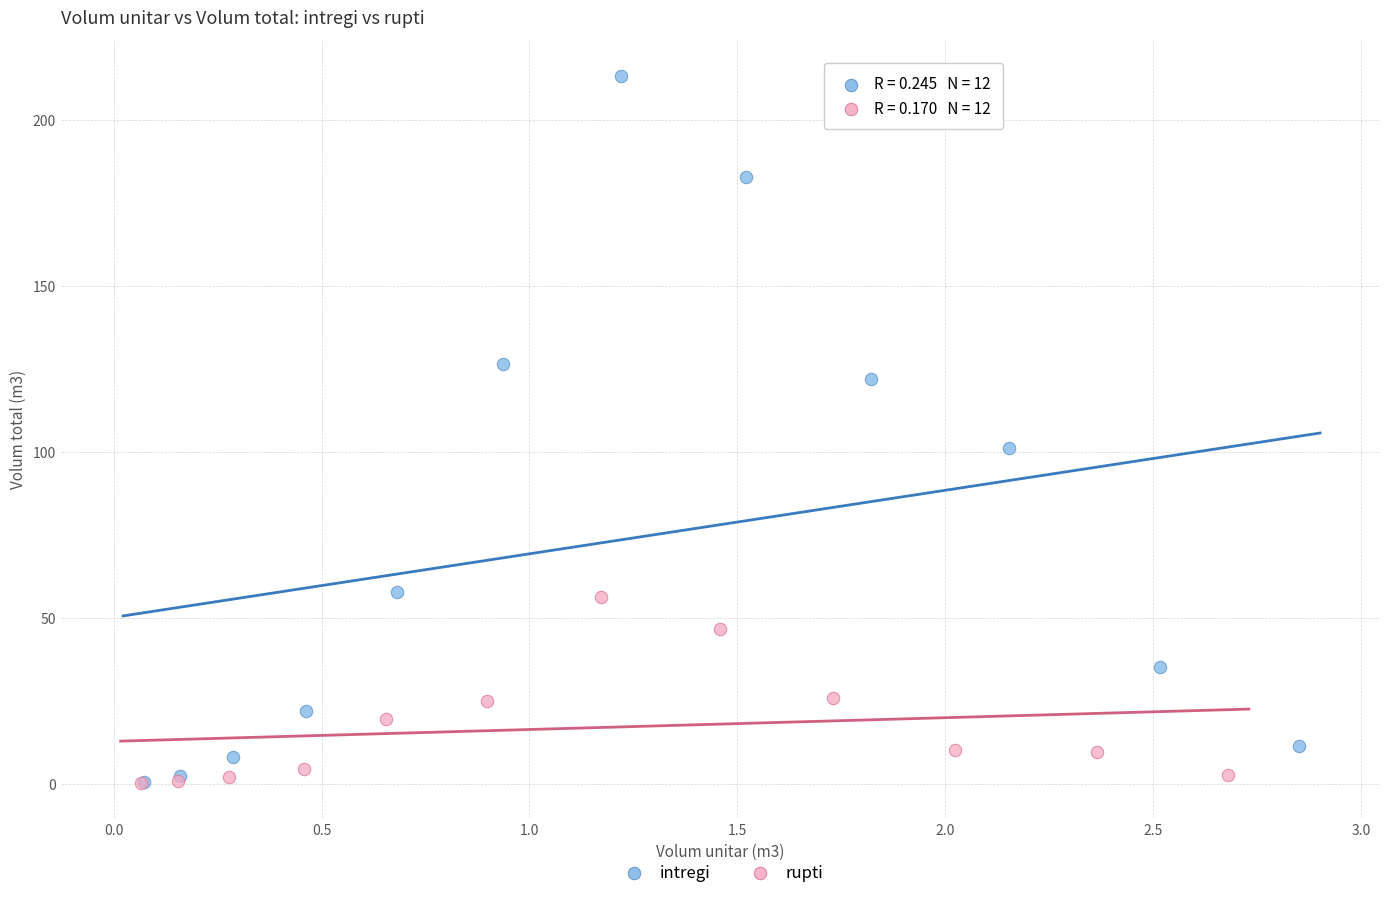

Which series has the largest Y range (max minus min)?

intregi